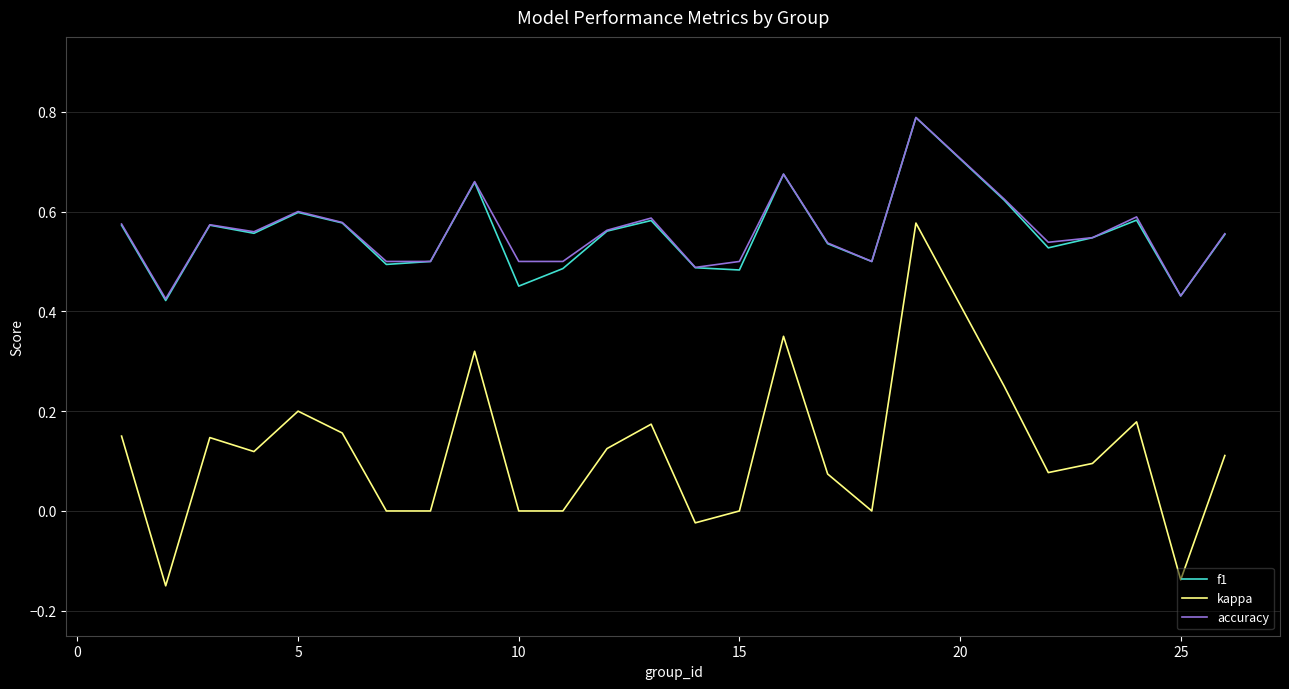

True or false: accuracy and kappa intersect in this chart.

False